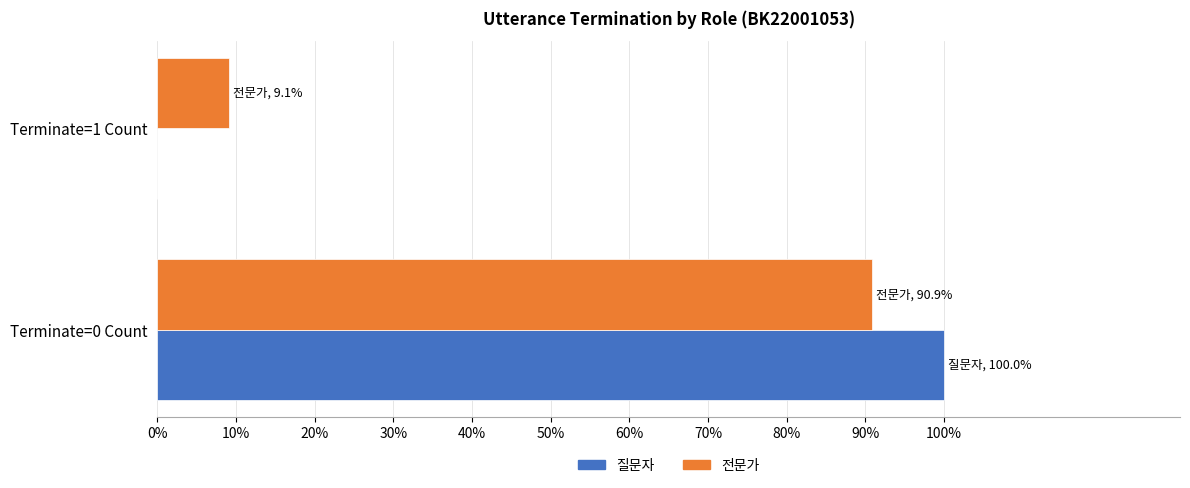

What is the sum of all 전문가 values?

100.0